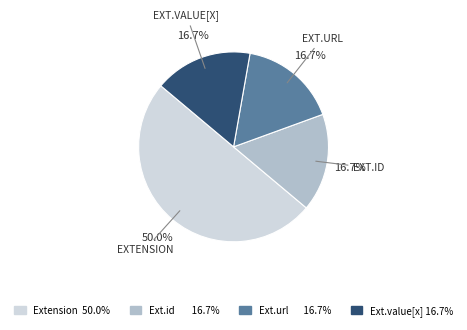

How many slices are in this pie chart?

4